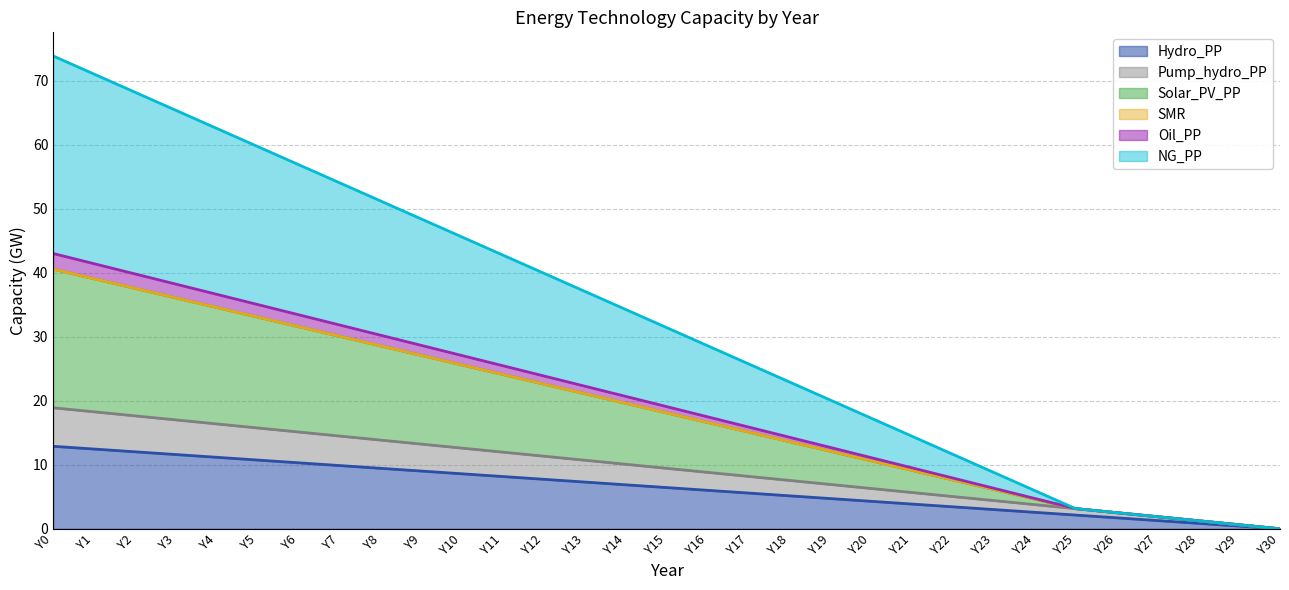

What is the total value across all series at Y6?

56.9